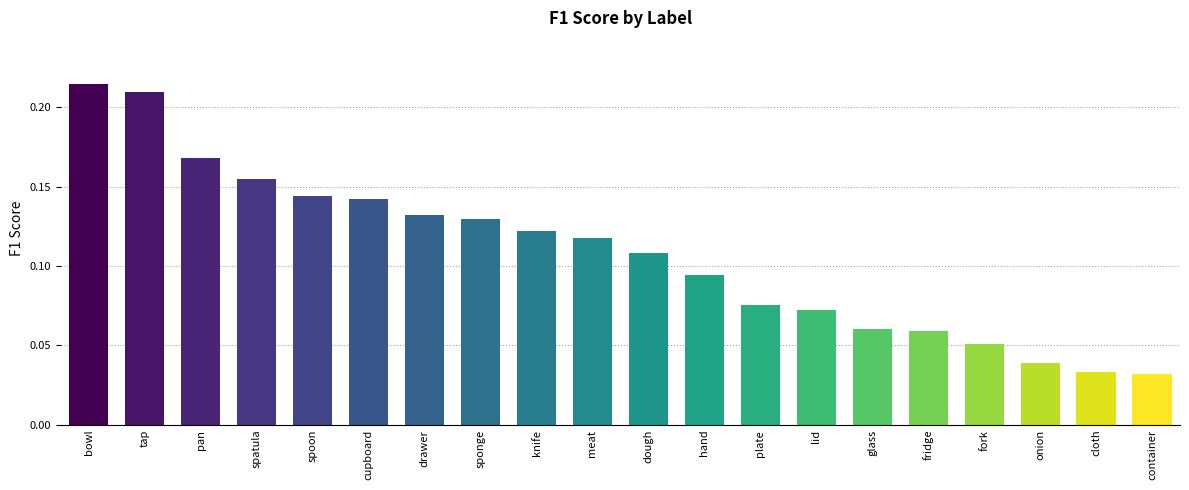

How many values are between 0 and 1?

20